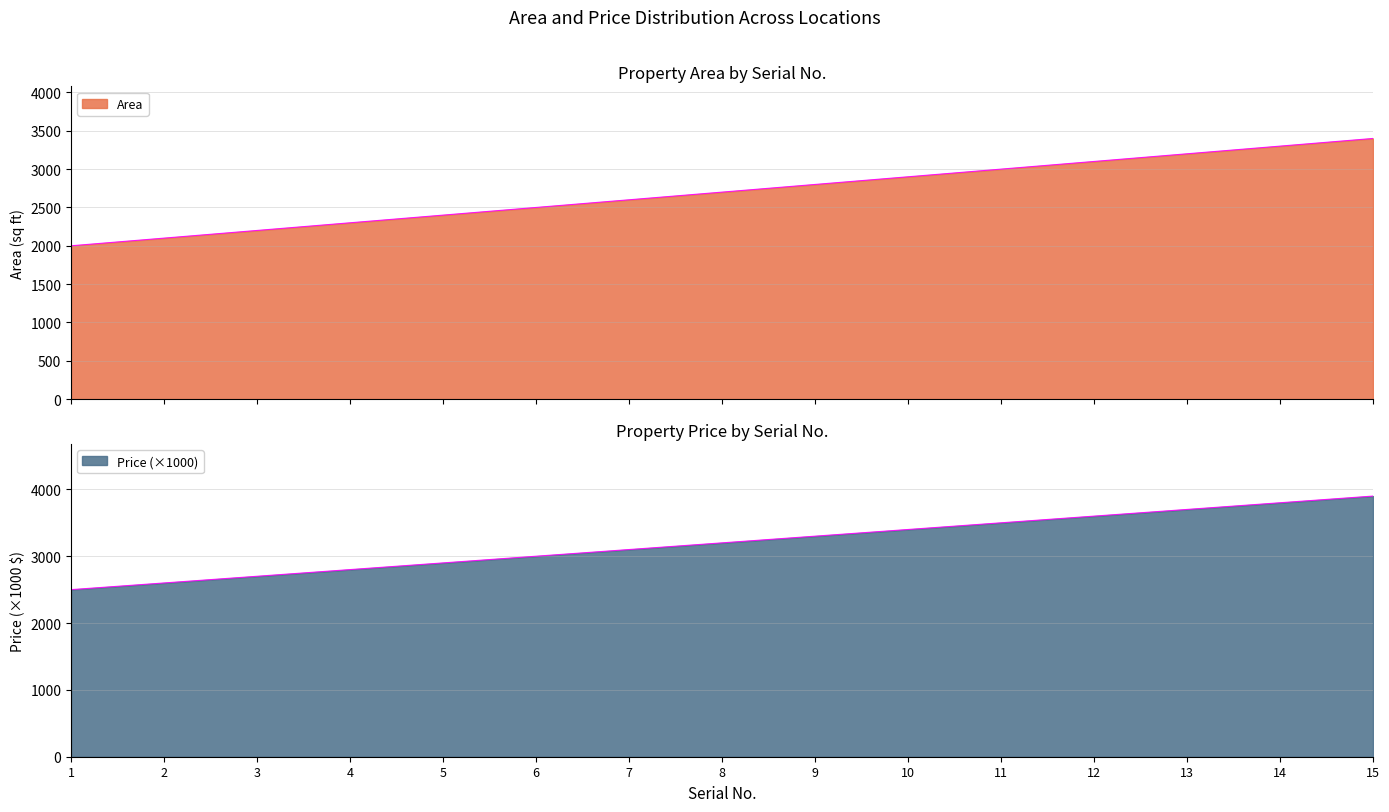

Which has a higher value, 13 or 11?

13